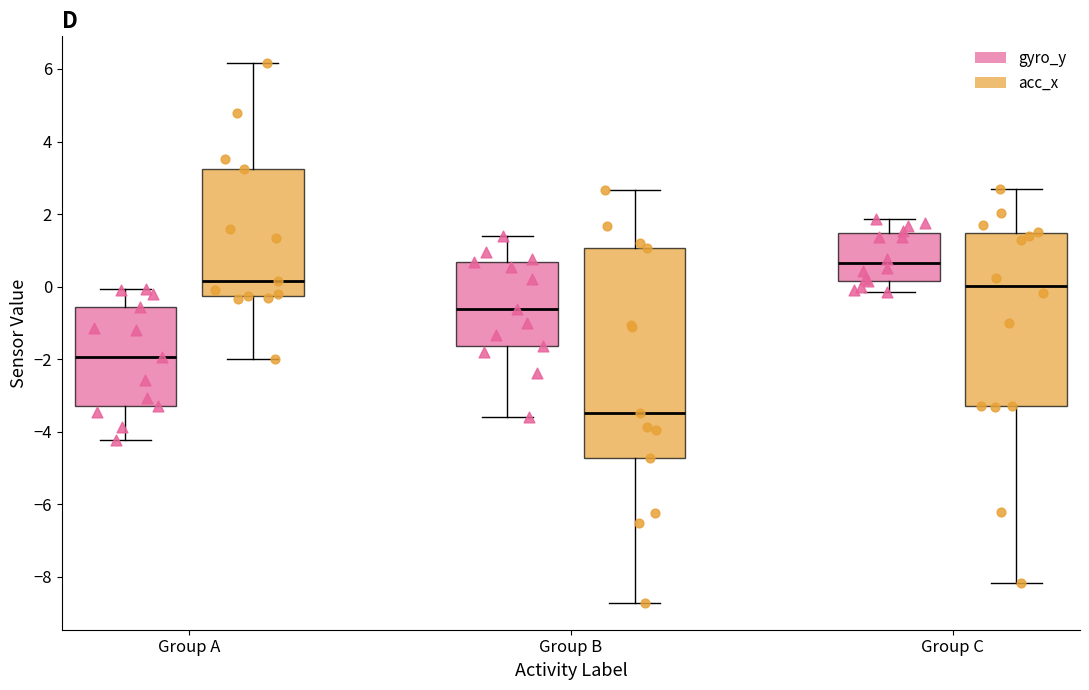

Reading left to right, read every box against the y-axis: the position of its median line, the range the box covers, and the ends of its whiskers. The values are not printed on the chart, so give them approximately, as read against the axis.

Group A (gyro_y): median -2.0, box -3.2 to -0.6, whiskers -4.2 to 0.0
Group A (acc_x): median 0.2, box -0.2 to 3.2, whiskers -2.0 to 6.2
Group B (gyro_y): median -0.6, box -1.6 to 0.6, whiskers -3.6 to 1.4
Group B (acc_x): median -3.4, box -4.8 to 1.0, whiskers -8.8 to 2.6
Group C (gyro_y): median 0.6, box 0.2 to 1.4, whiskers -0.2 to 1.8
Group C (acc_x): median 0.0, box -3.2 to 1.4, whiskers -8.2 to 2.6